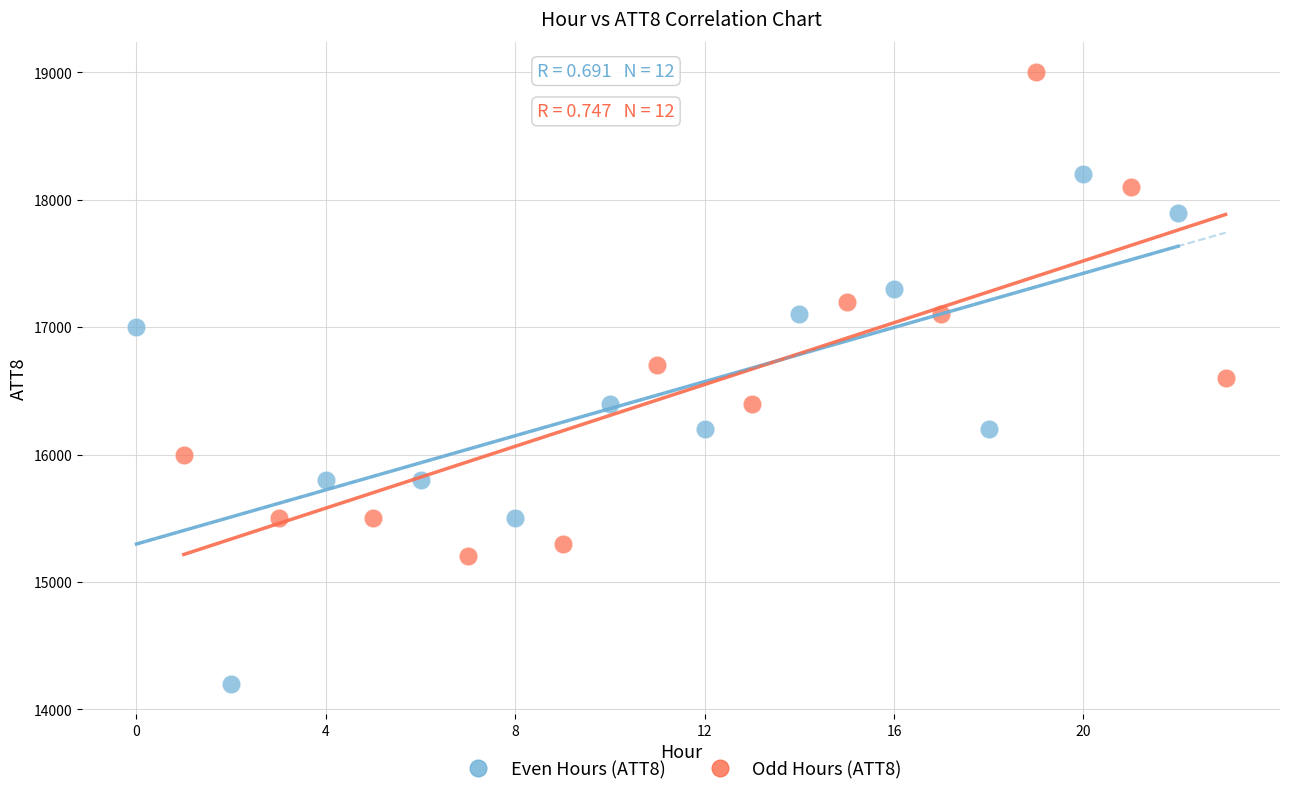

Which series reaches the maximum Y coordinate?

Odd Hours (ATT8)